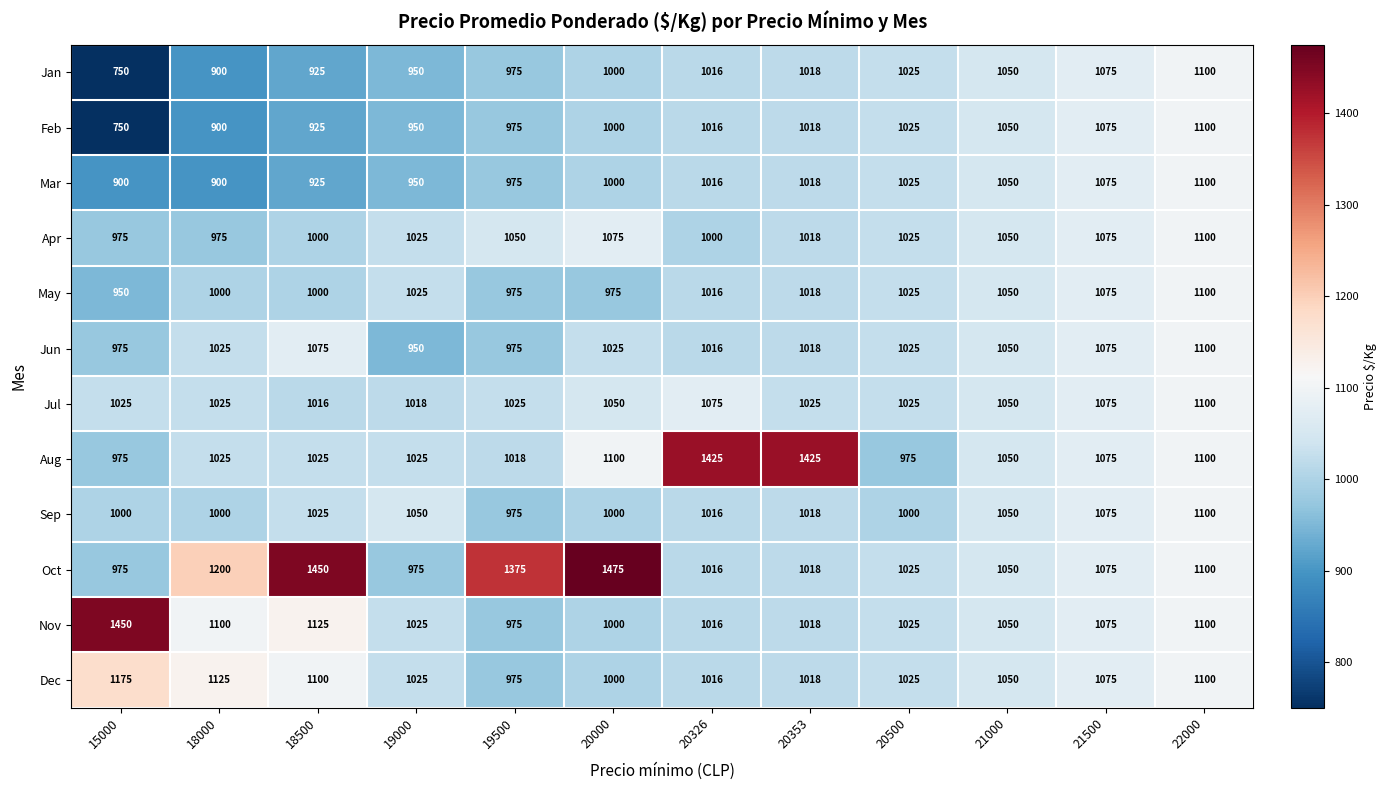

Between 18000 and 20000, which series saw the biggest shift?

Oct